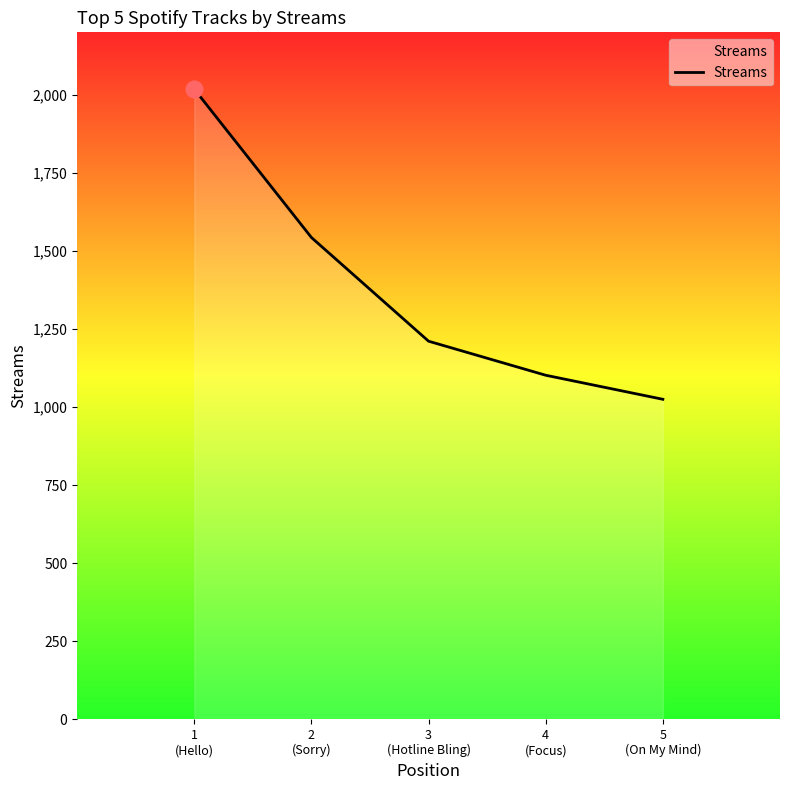

What is the maximum value shown in the chart?

2018